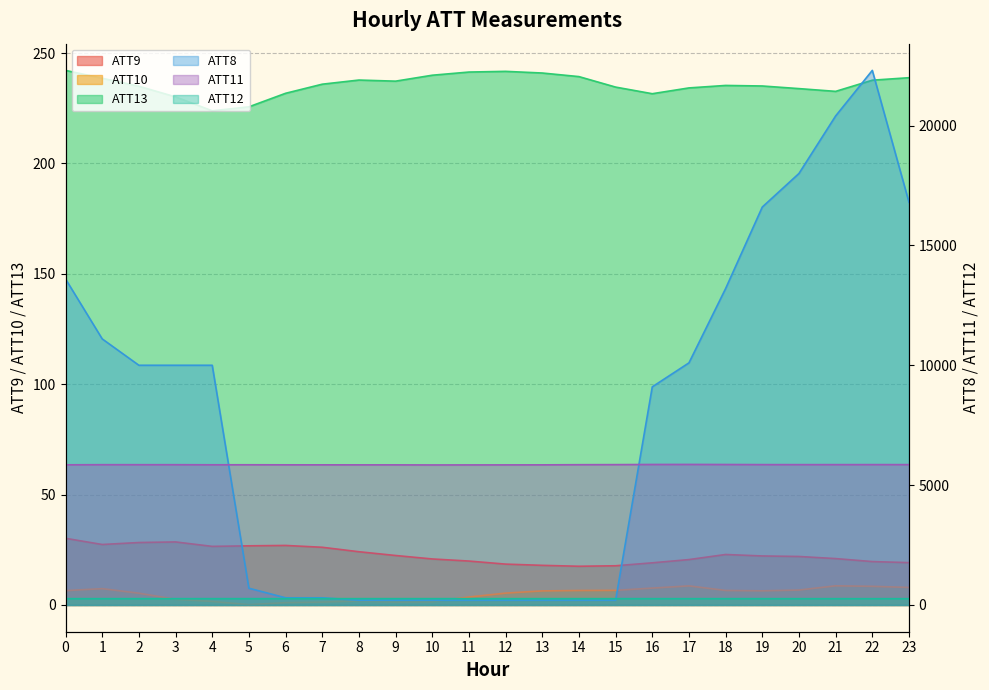

Which series has the largest total across all categories?

ATT8